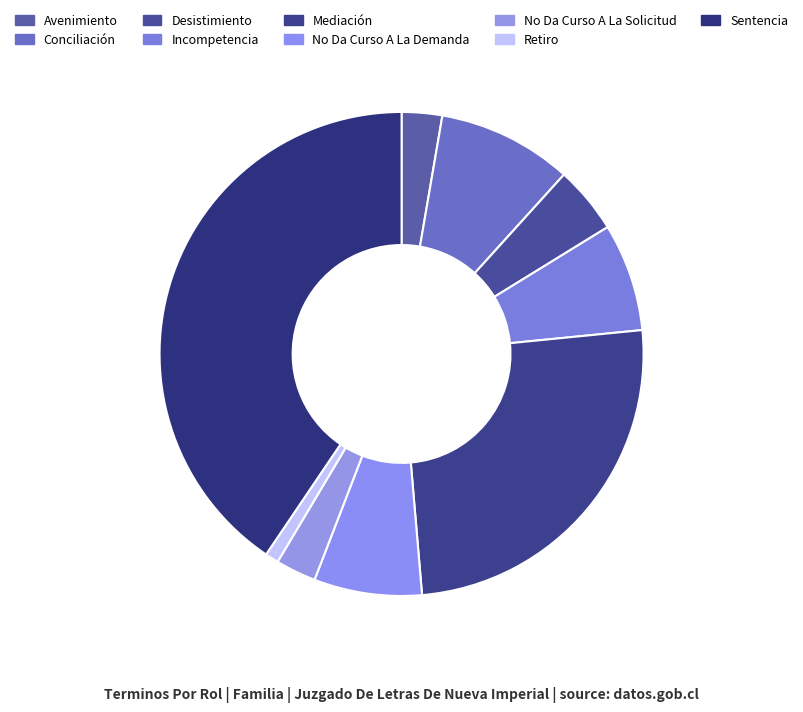

The No Da Curso A La Demanda slice represents 19% of the pie. True or false?

False